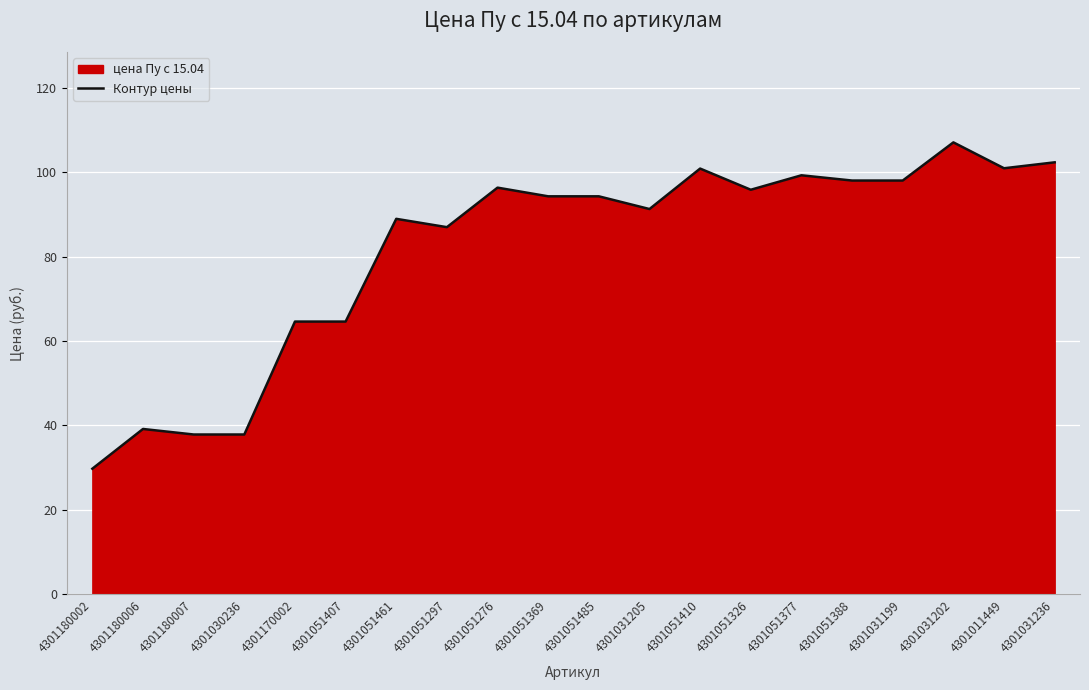

Where is the first local maximum?

4301180006